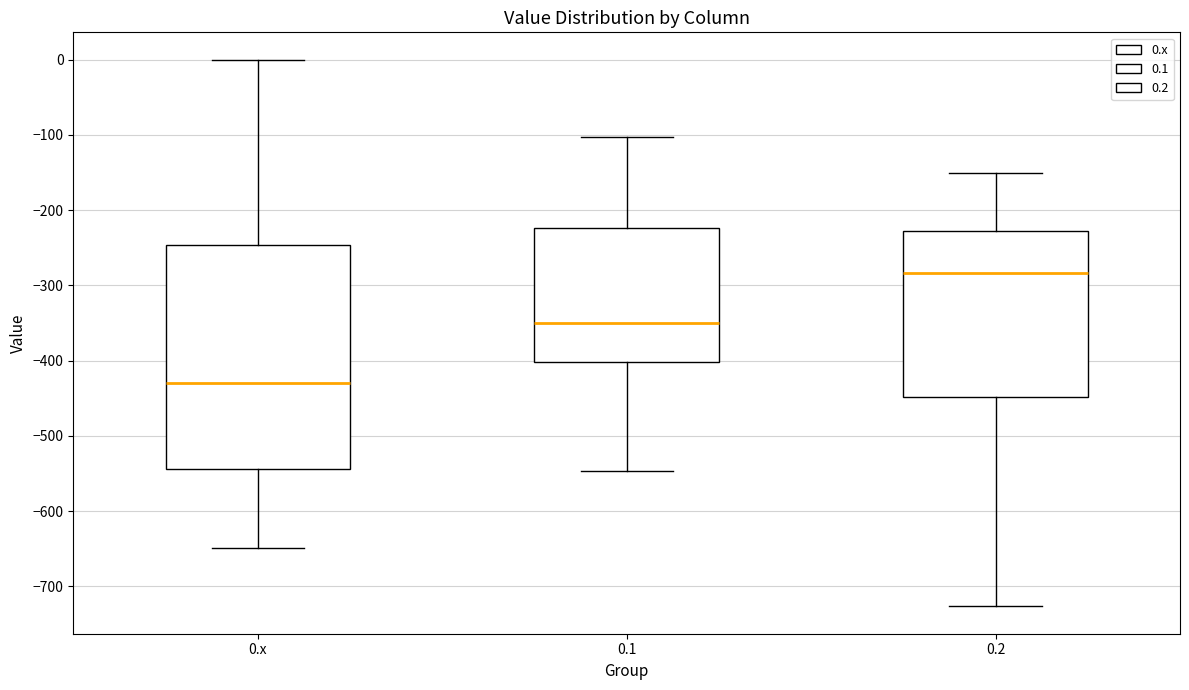

Which box is the tallest, from its lower edge to its upper edge?

0.x